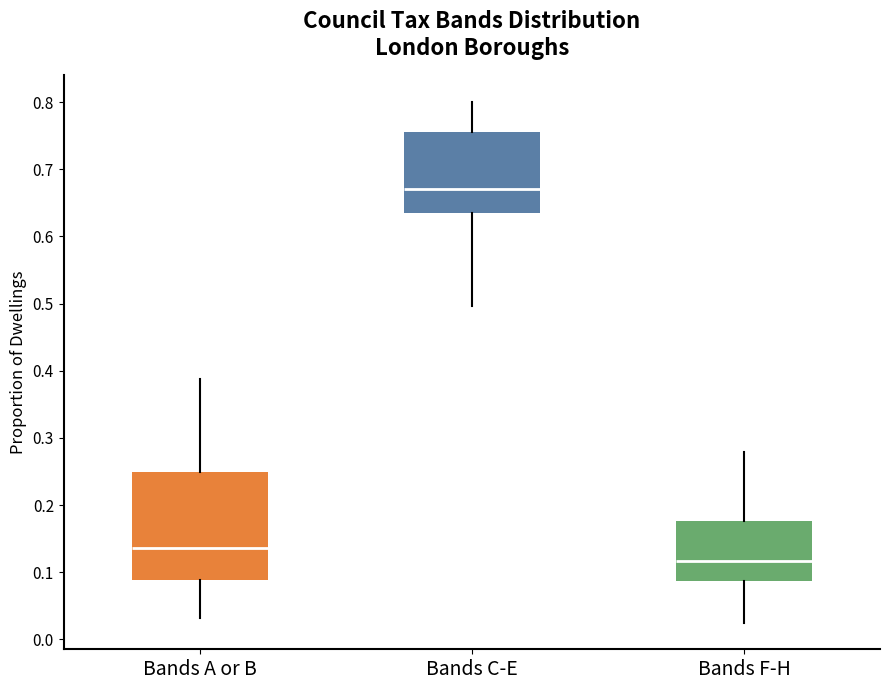

Reading left to right, read every box against the y-axis: the position of its median line, the range the box covers, and the ends of its whiskers. The values are not printed on the chart, so give them approximately, as read against the axis.

Bands A or B: median 0.14, box 0.09 to 0.25, whiskers 0.03 to 0.39
Bands C-E: median 0.67, box 0.63 to 0.76, whiskers 0.50 to 0.80
Bands F-H: median 0.12, box 0.09 to 0.18, whiskers 0.02 to 0.28